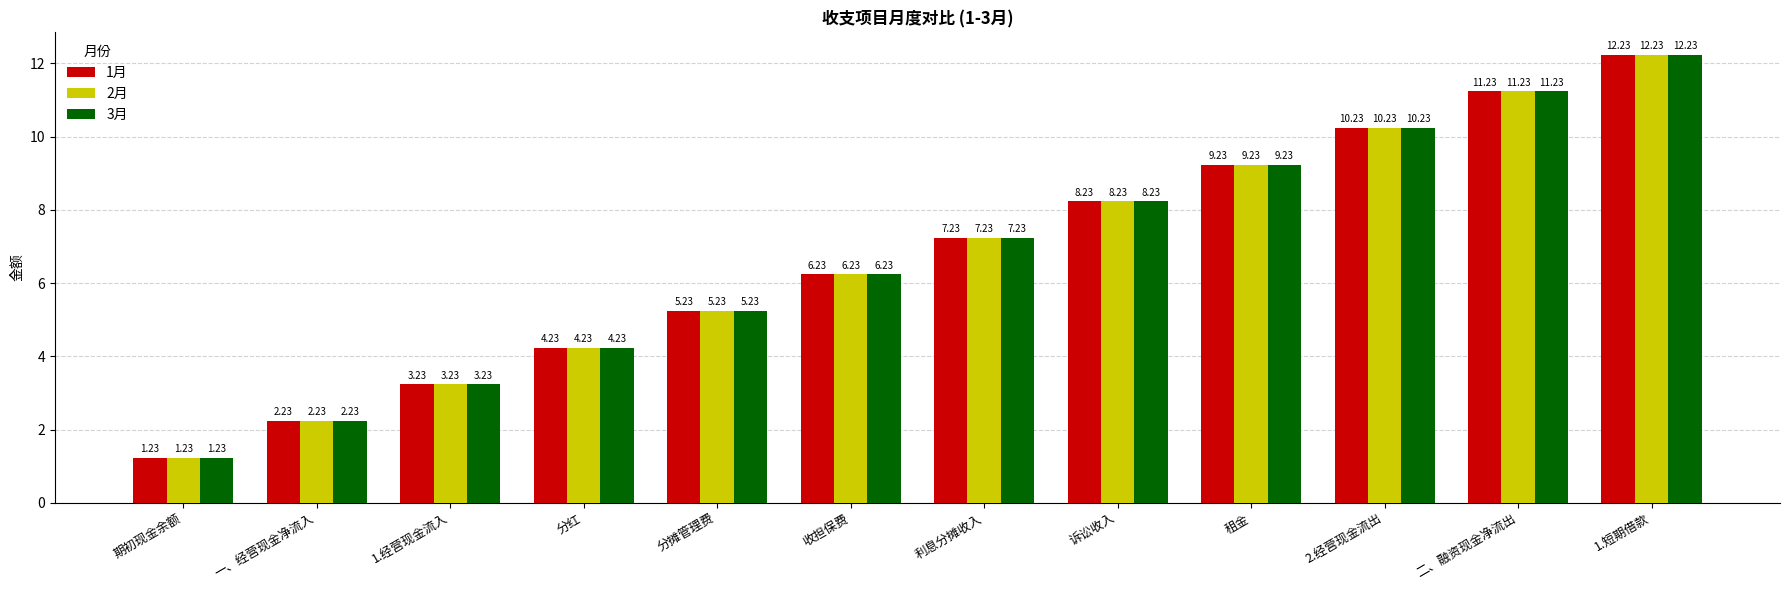

Is the value of 1月 at 利息分摊收入 greater than the value of 3月 at 租金?

No